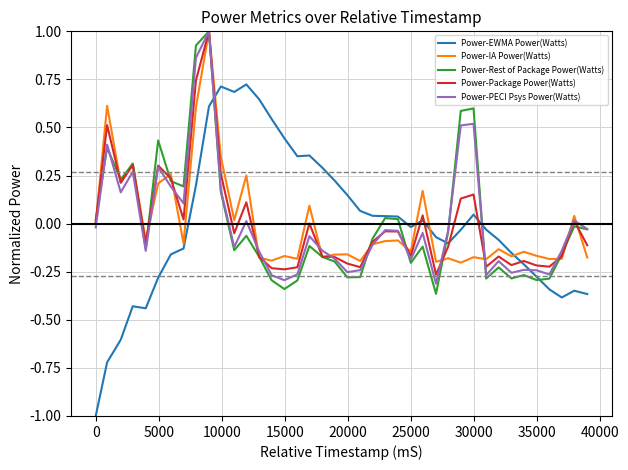

What are all the series names shown in the legend?

Power-EWMA Power(Watts), Power-IA Power(Watts), Power-Rest of Package Power(Watts), Power-Package Power(Watts), Power-PECI Psys Power(Watts)